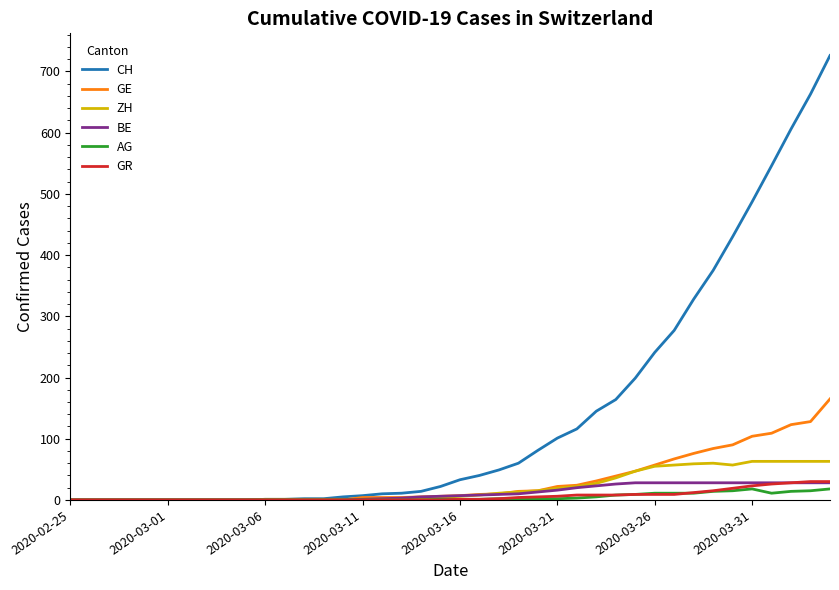

What is the greatest value displayed?

726